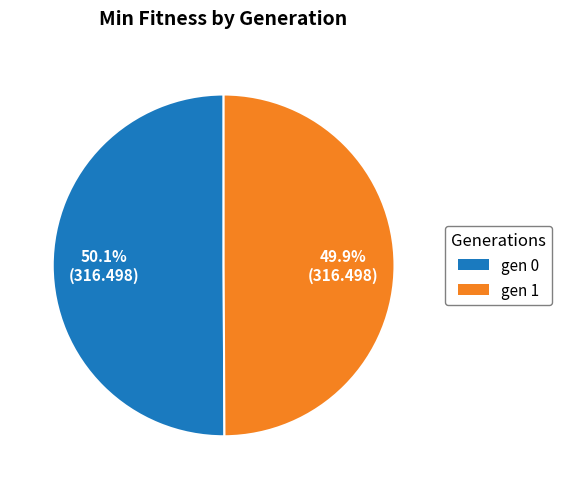

Is there any slice that represents more than half of the pie?

Yes